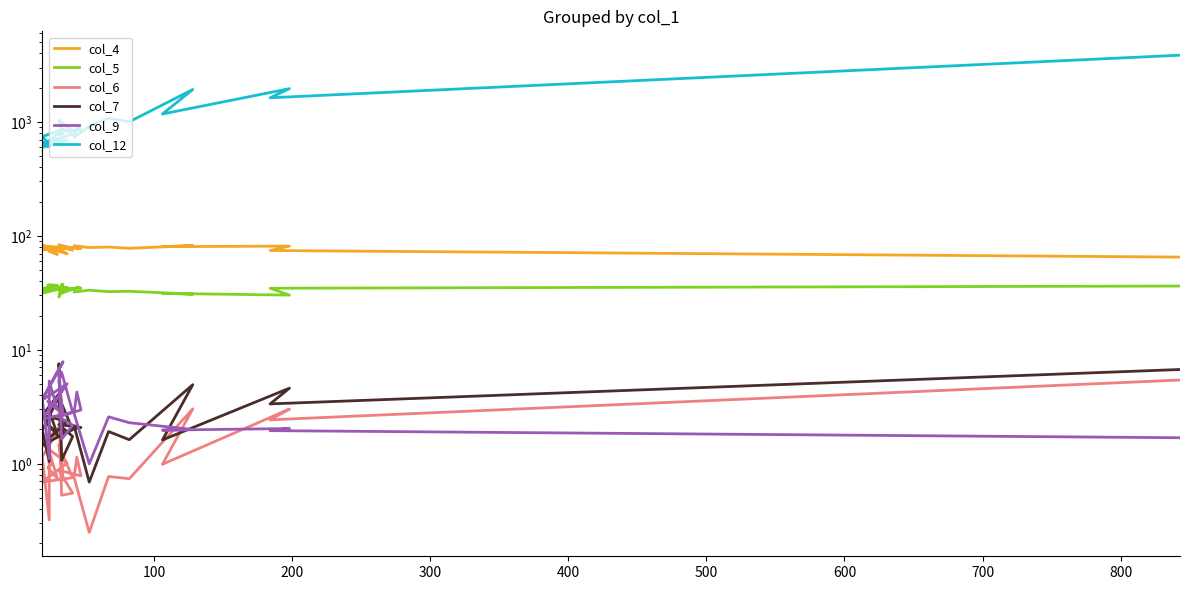

What is the lowest value of the col_7 series?

0.7